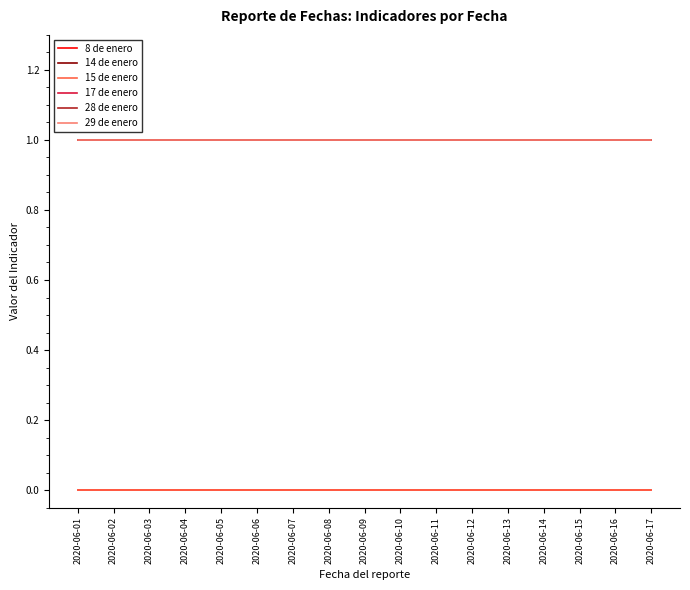

Does the chart have visible grid lines?

No